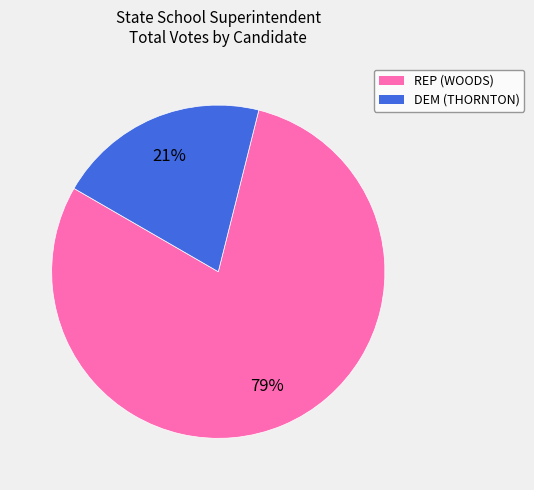

Which slice represents more than half of the pie?

REP (WOODS)